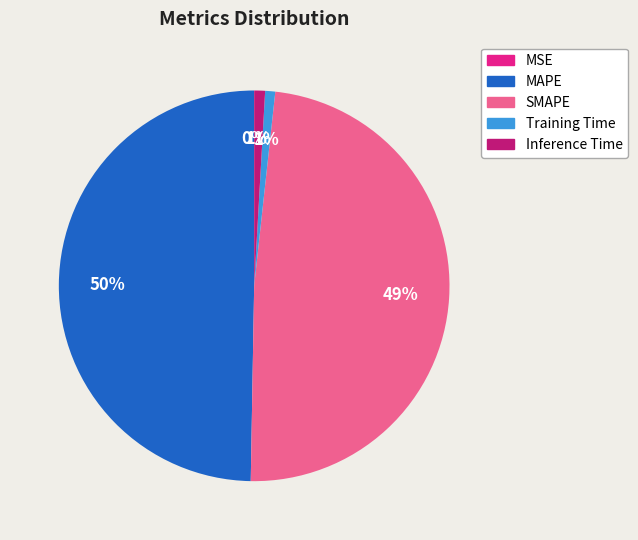

To the nearest percent, what is the average slice percentage?

20%